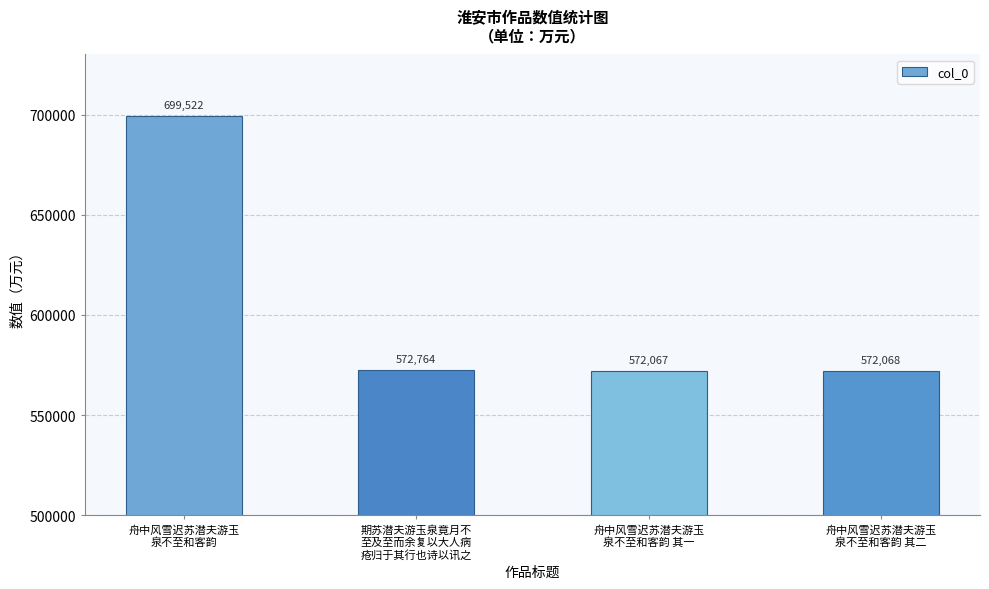

Reading right to left, extract all data points from this chart.

572068	572067	572764	699522